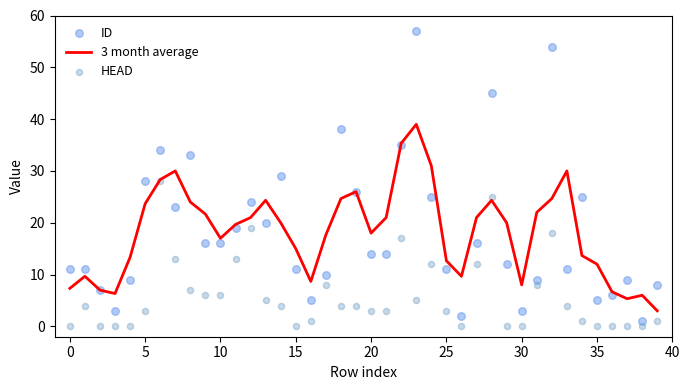

What are all the series names shown in the legend?

3 month average, ID, HEAD